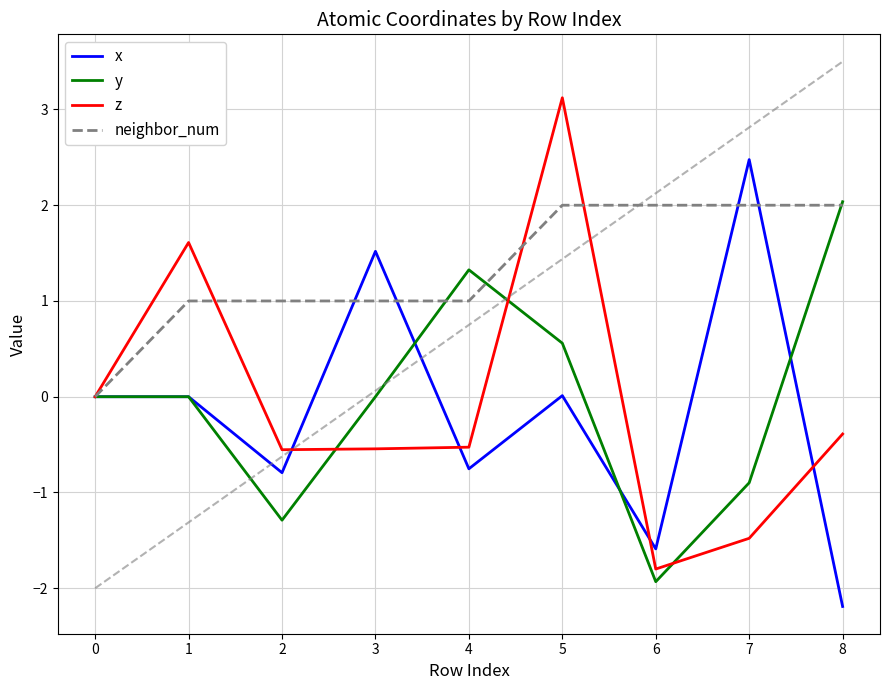

True or false: neighbor_num has a value of 1.2 at 8.

False